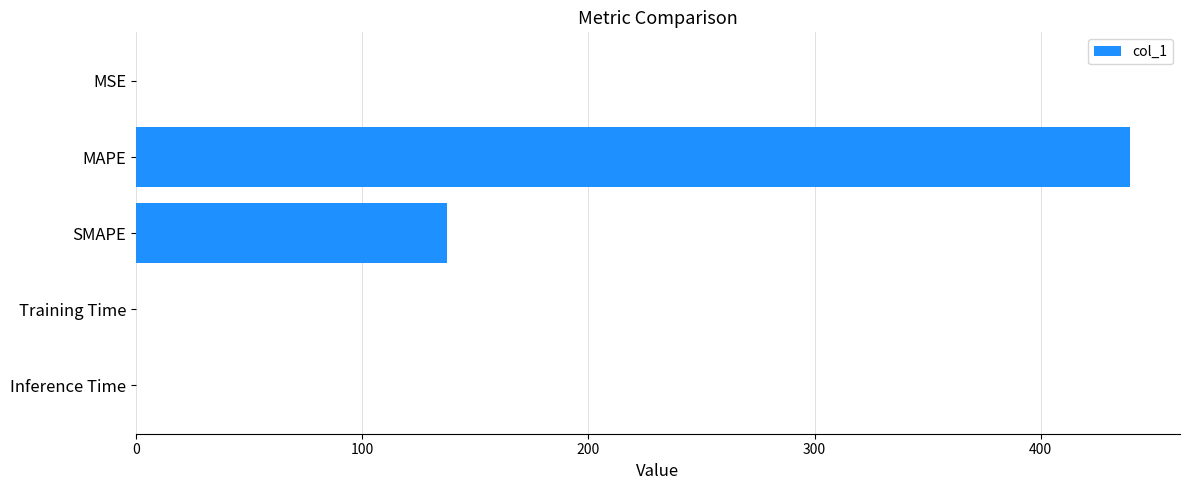

The chart shows a value of 0.0 at Inference Time. True or false?

True